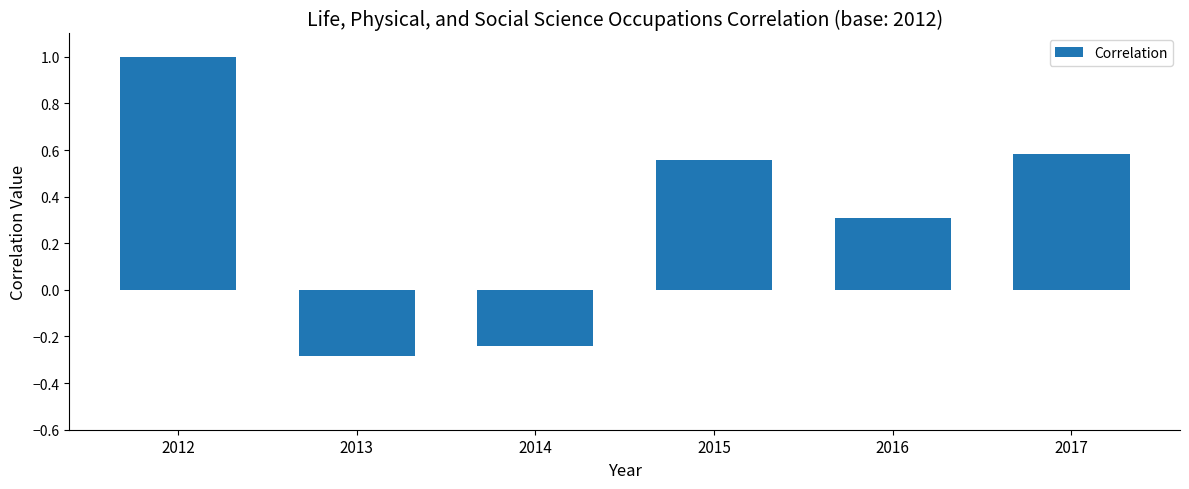

The value at 2017 is 0.6. True or false?

True